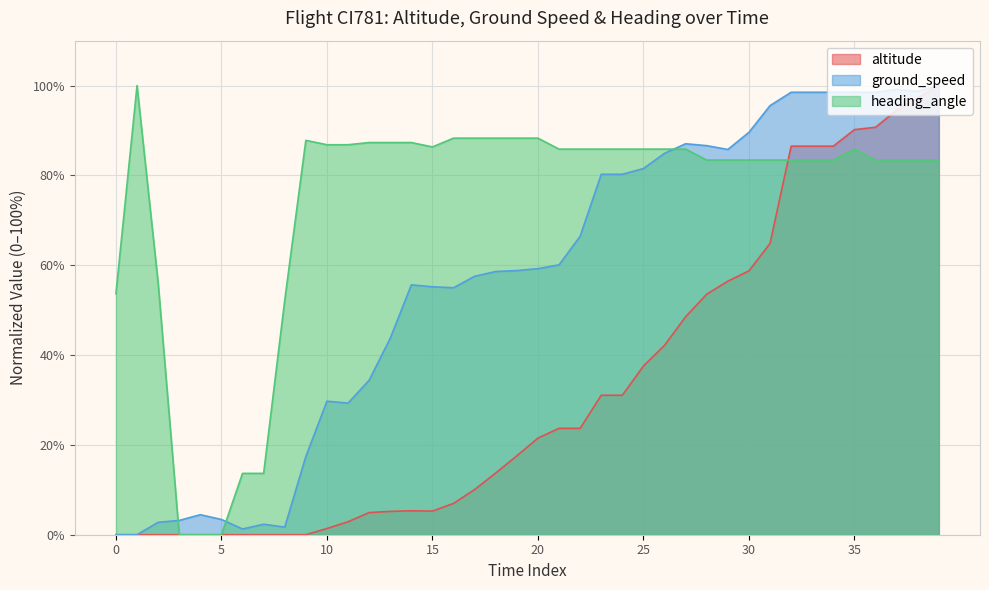

In altitude, how many points are lower than both neighbors (excluding endpoints)?

1